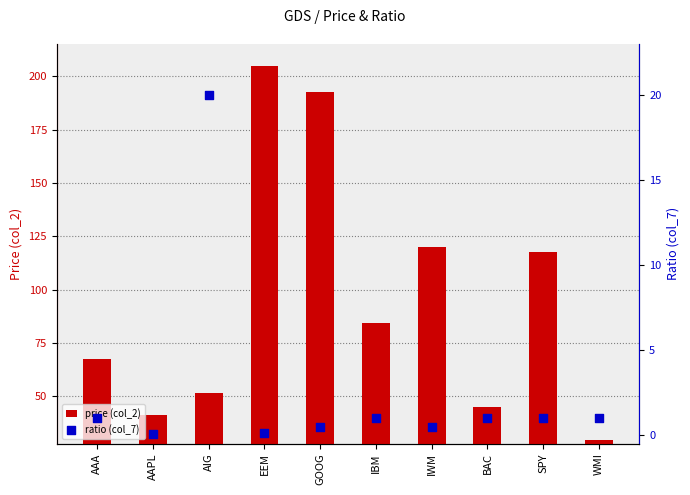

Which series reaches the minimum Y coordinate?

ratio (col_7)